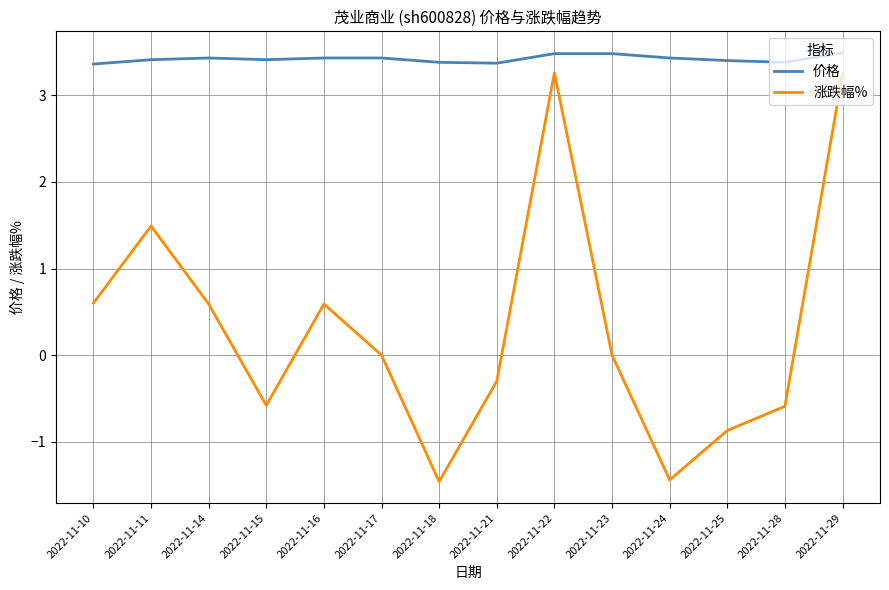

What is the greatest value displayed?

3.5